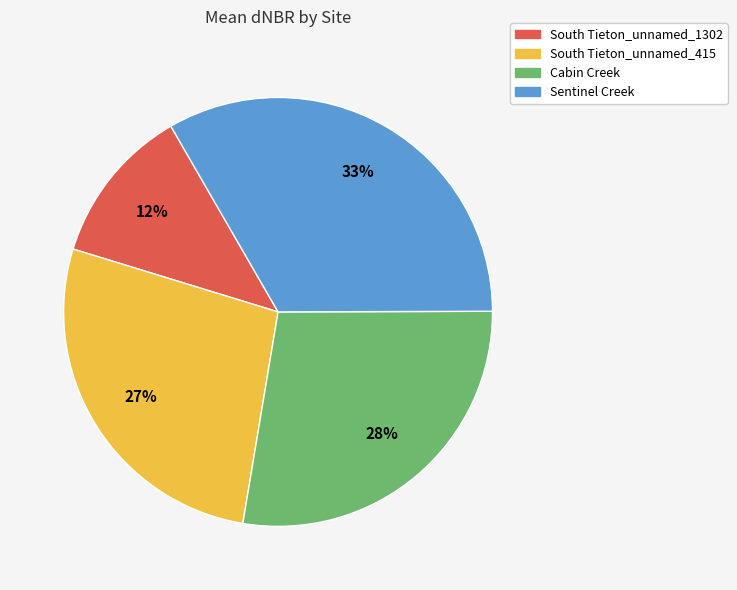

To the nearest percent, what is the difference between the South Tieton_unnamed_415 and Cabin Creek slice percentages?

1%